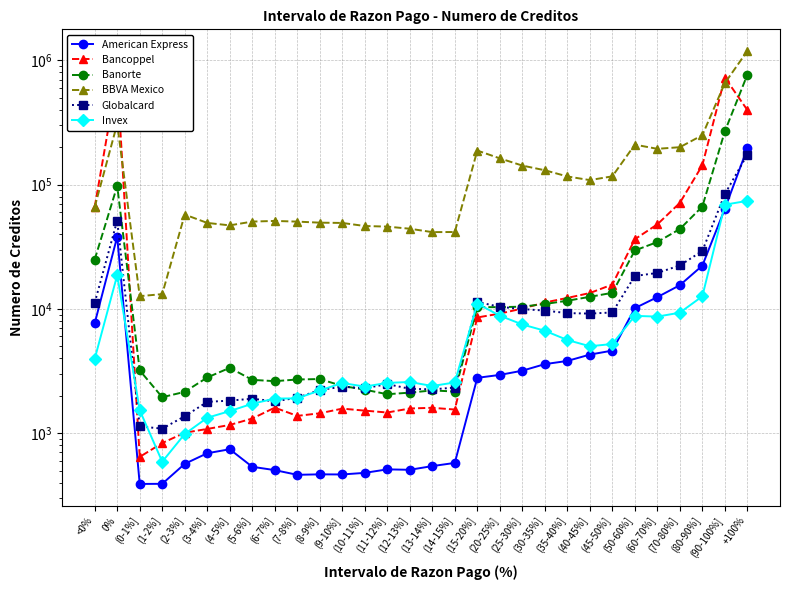

What is the minimum value shown in the chart?

390